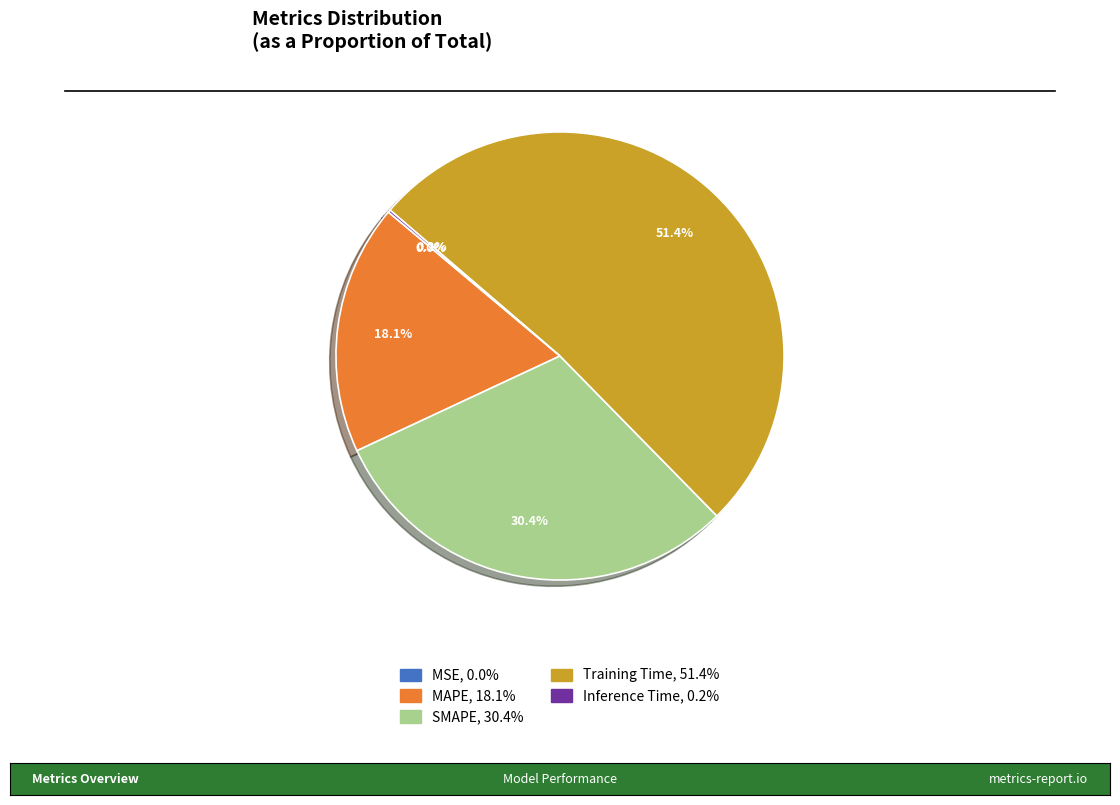

To the nearest percent, what is the difference between the Training Time and SMAPE slice percentages?

21%